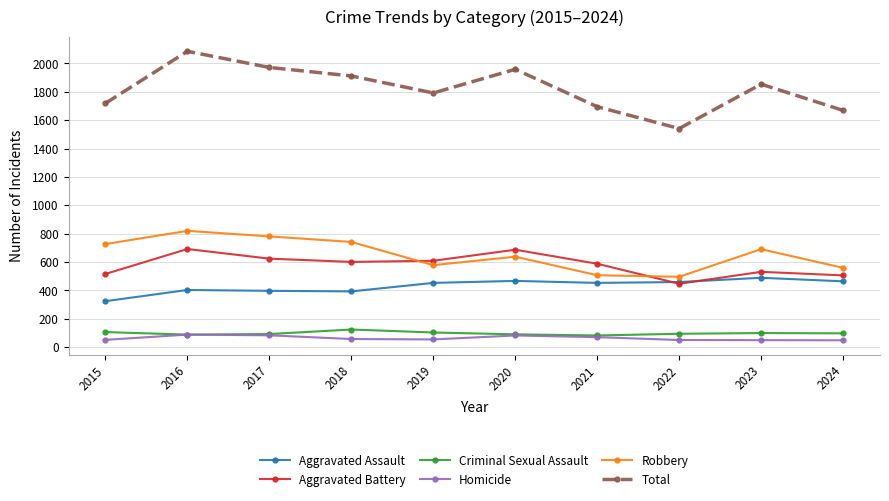

The Aggravated Battery series shows 936 at 2016. True or false?

False